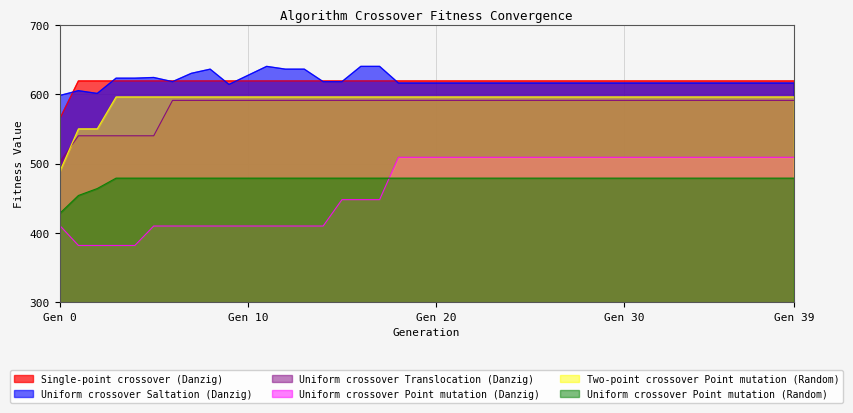

Is it true that Single-point crossover (Danzig) equals 1059 at 37?

False